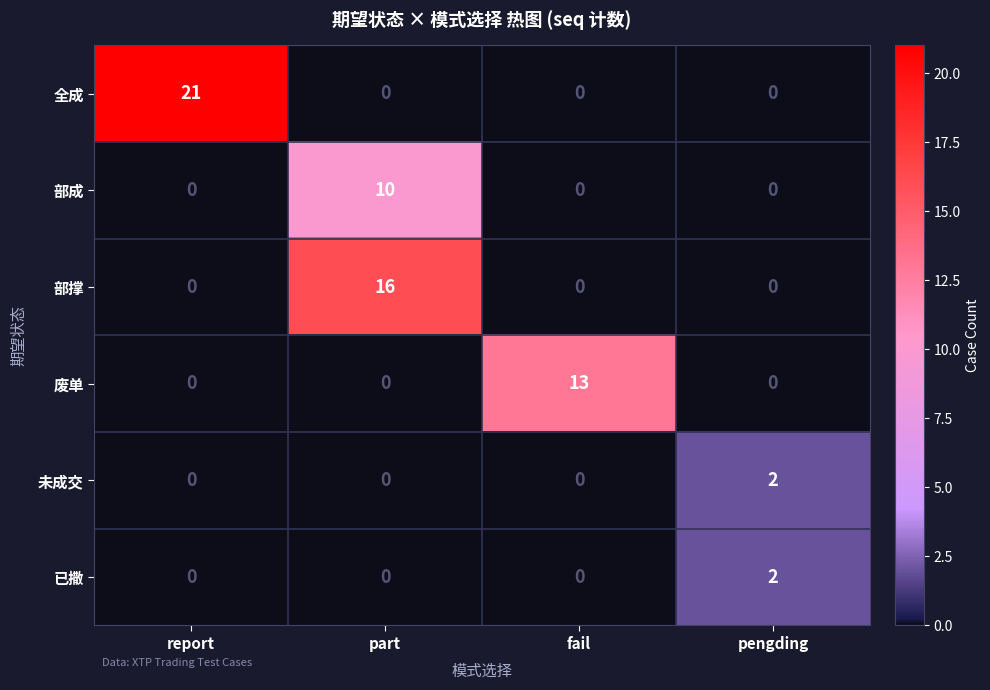

Which series has the largest total across all categories?

全成